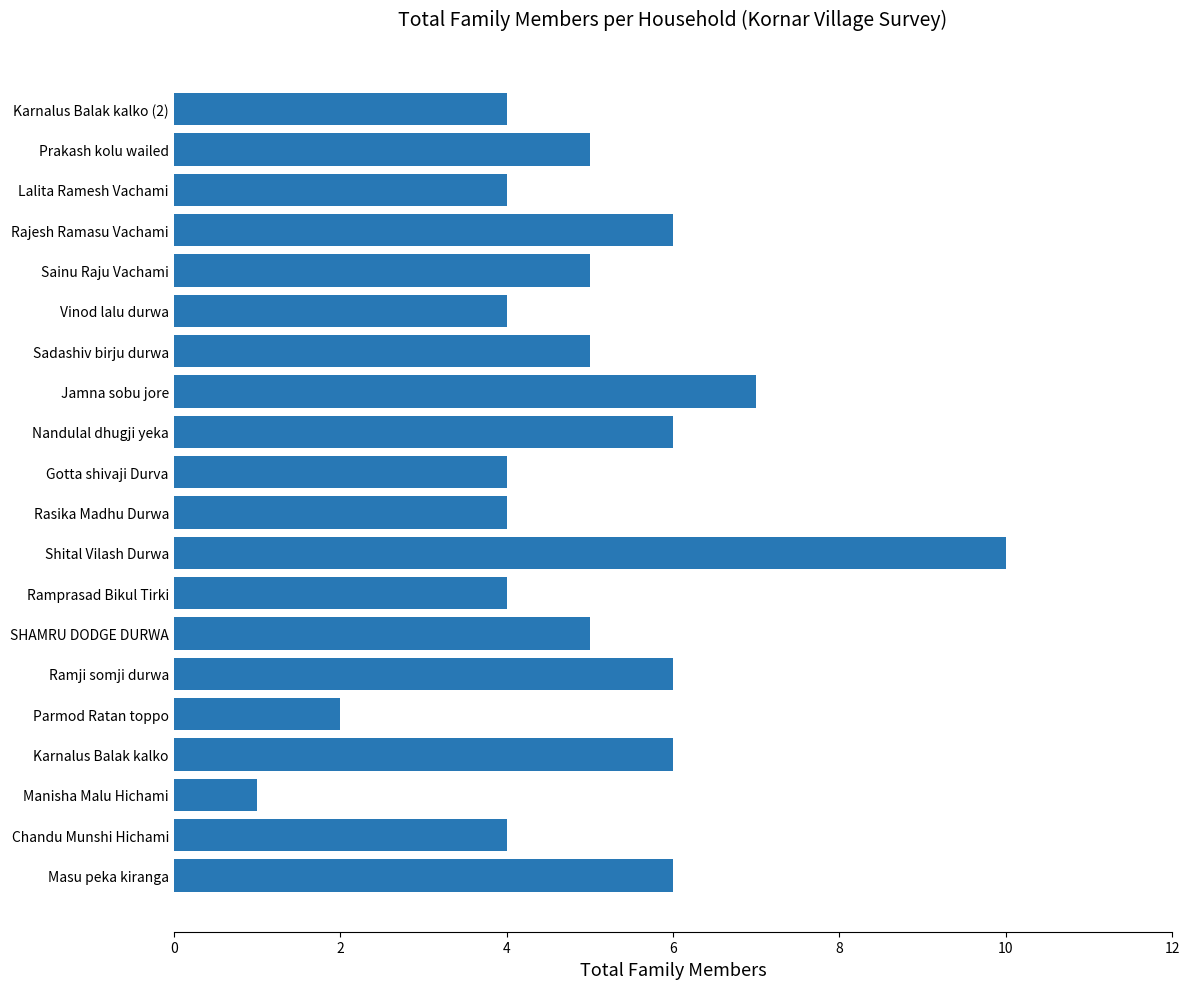

Which has a higher value, SHAMRU DODGE DURWA or Vinod lalu durwa?

SHAMRU DODGE DURWA